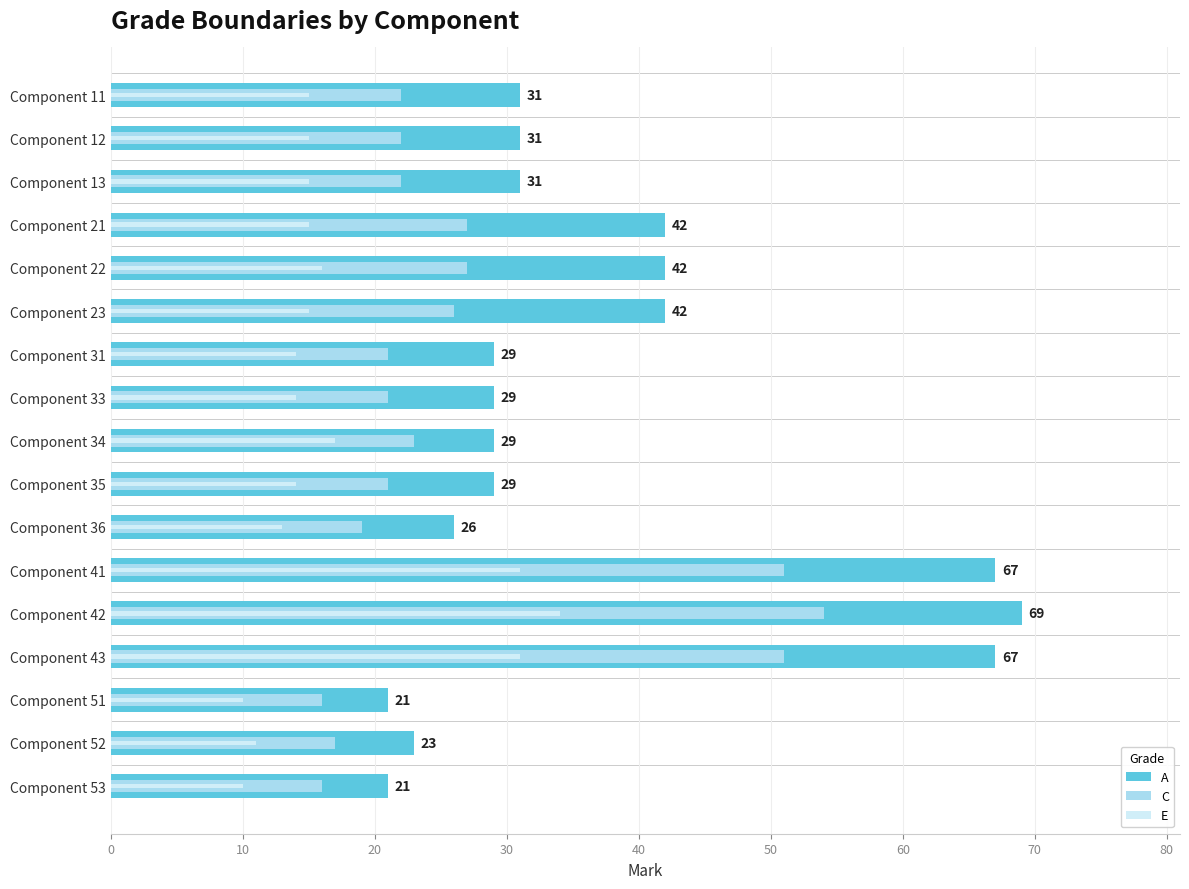

Reading left to right, extract all data points from this chart.

A: 31	31	31	42	42	42	29	29	29	29	26	67	69	67	21	23	21
C: 22	22	22	27	27	26	21	21	23	21	19	51	54	51	16	17	16
E: 15	15	15	15	16	15	14	14	17	14	13	31	34	31	10	11	10